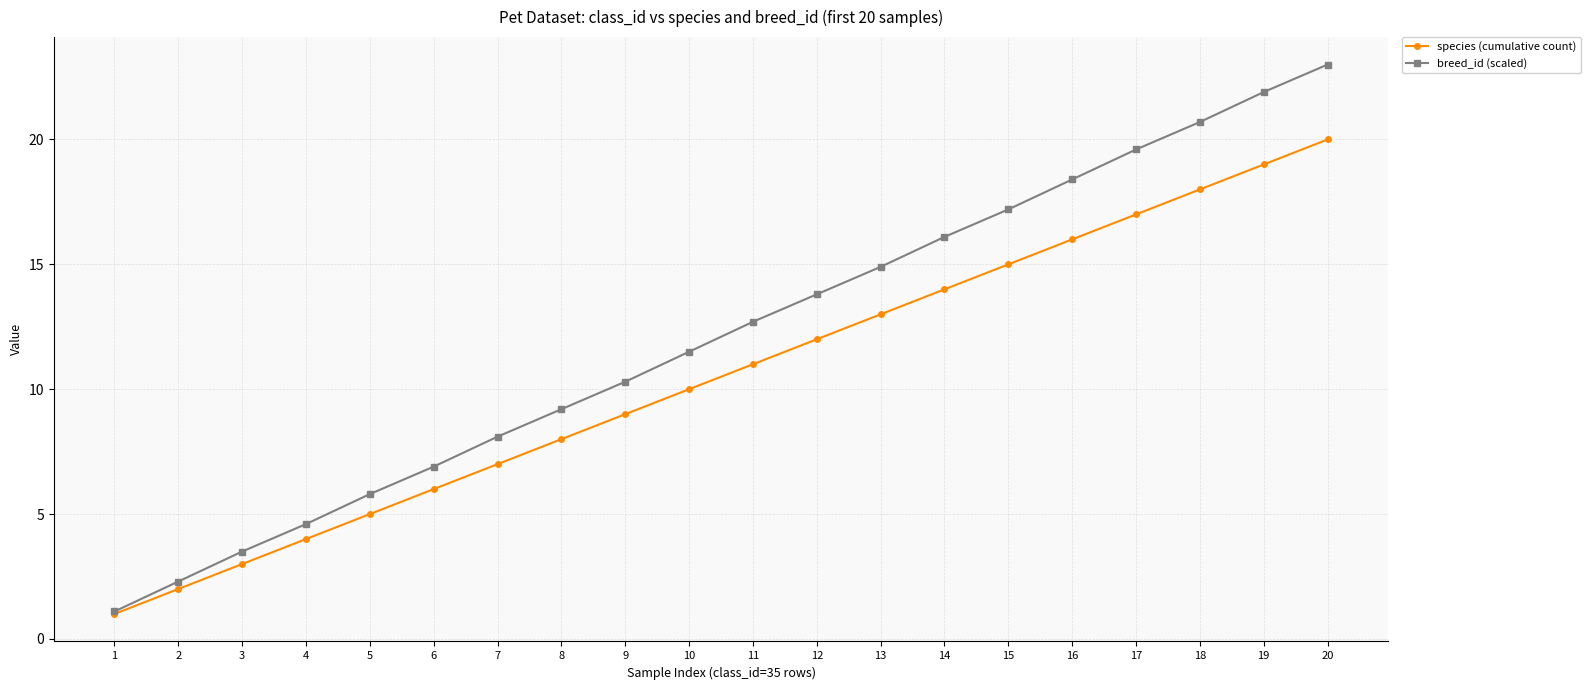

What are all the series names shown in the legend?

species (cumulative count), breed_id (scaled)